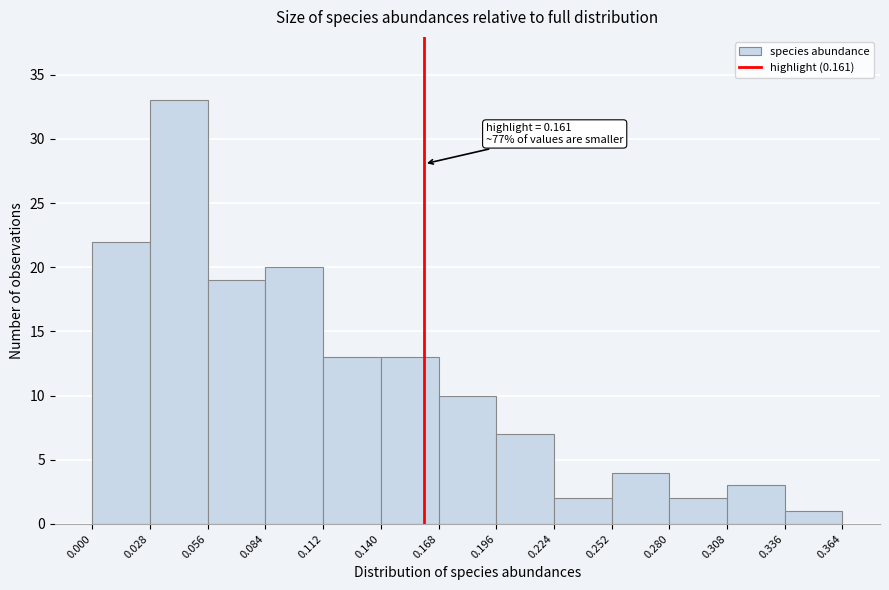

Over which range of the x-axis is the bar tallest?

0.028 to 0.056